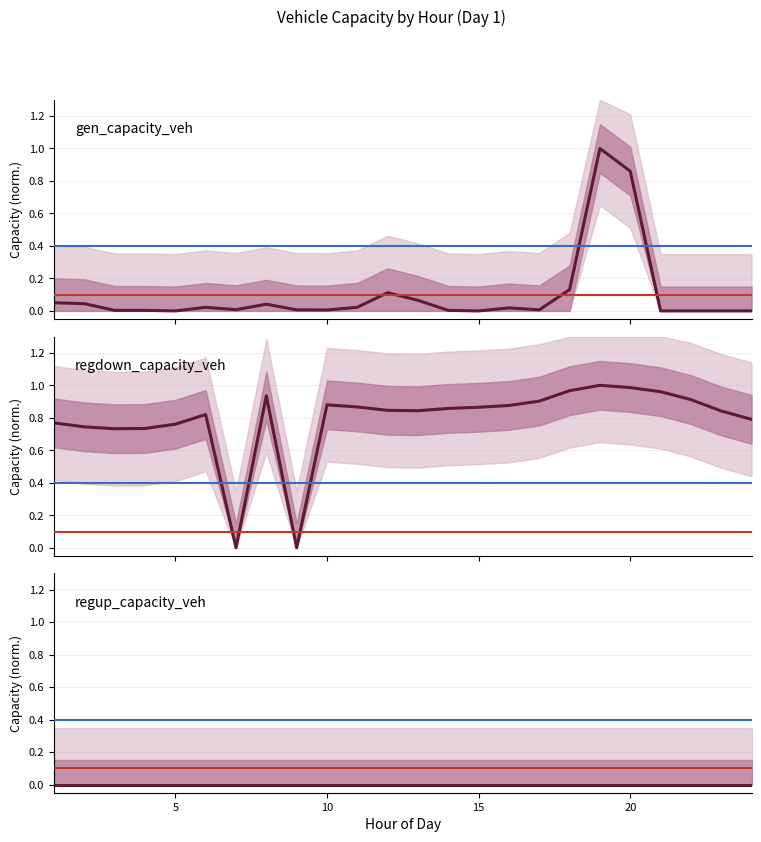

What are all the series names shown in the legend?

gen_capacity_veh, regdown_capacity_veh, regup_capacity_veh